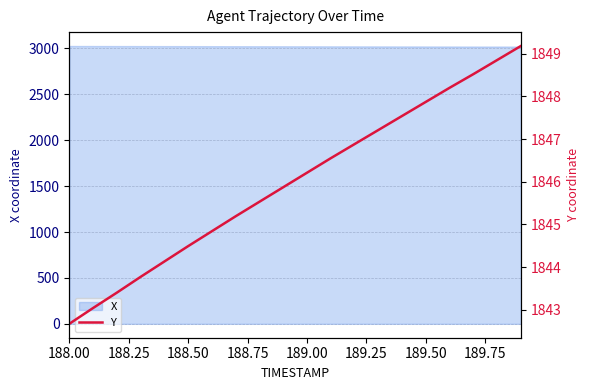

Which category has the lowest value across all series?

188.00